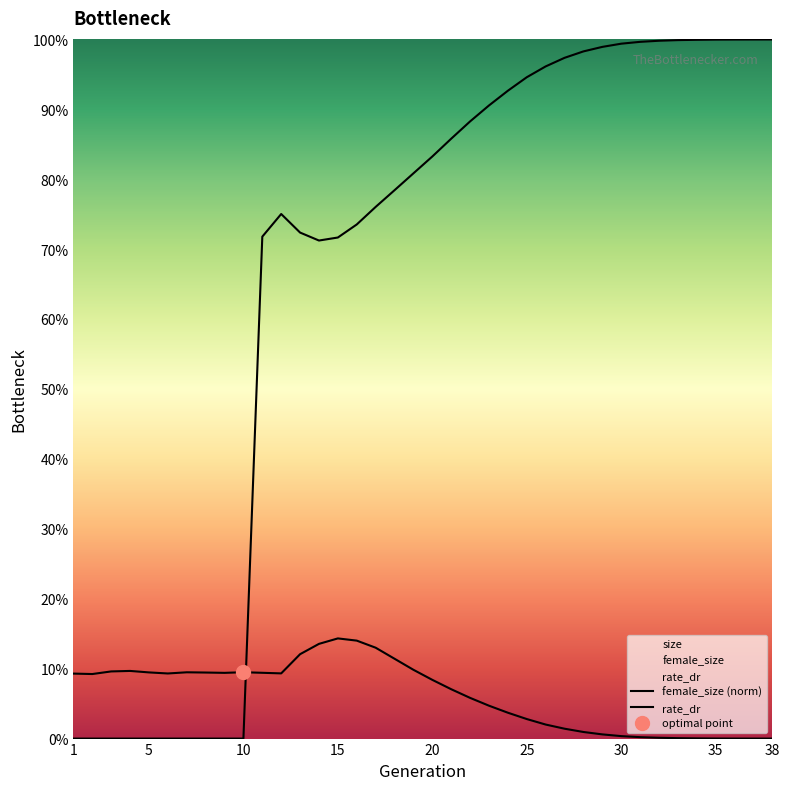

At 7, list the series in order from largest to smallest.

female_size, rate_dr